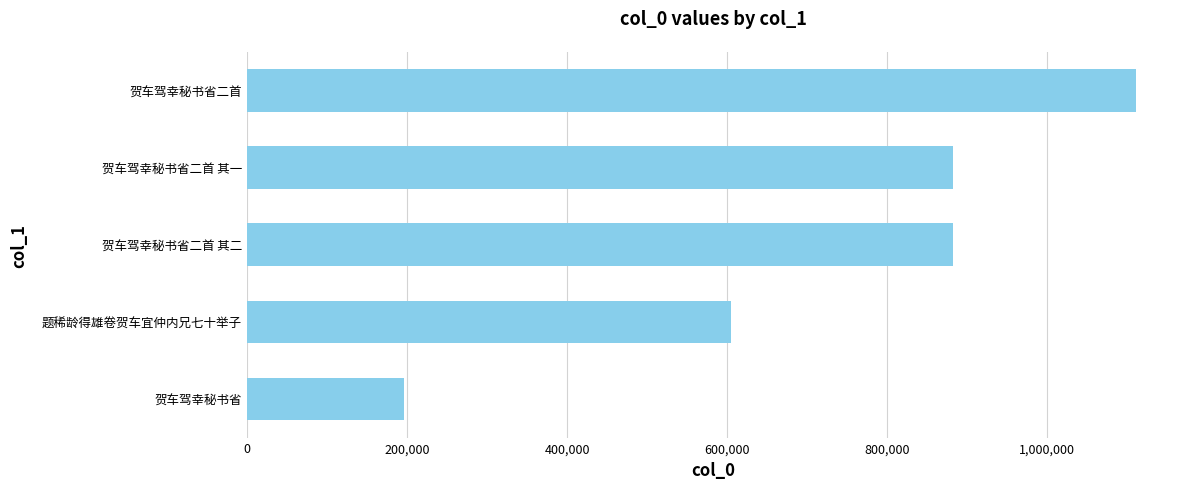

How many values are below 882111?

2